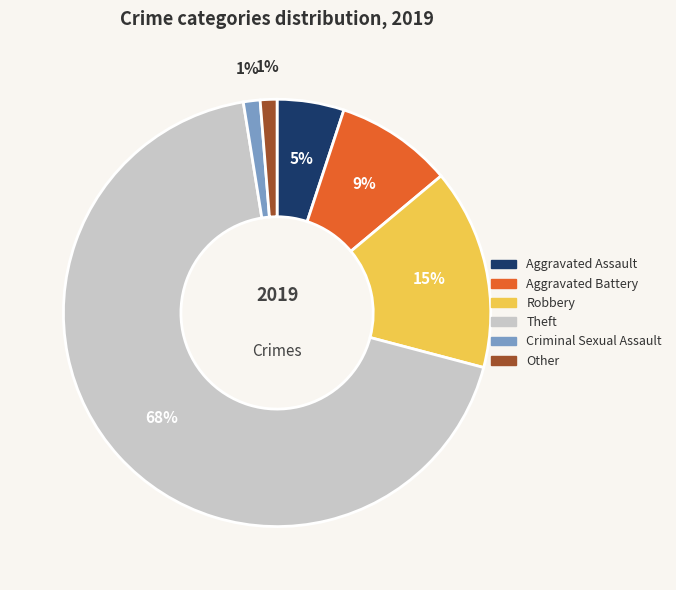

To the nearest percent, what portion does Other represent?

1%